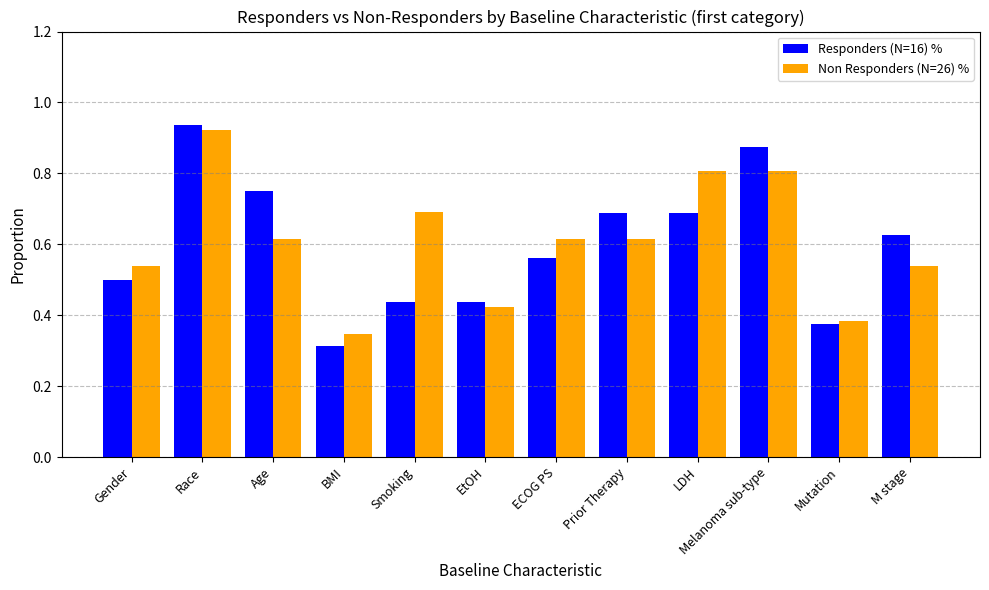

What is the spread (max minus min) of values at LDH?

0.1